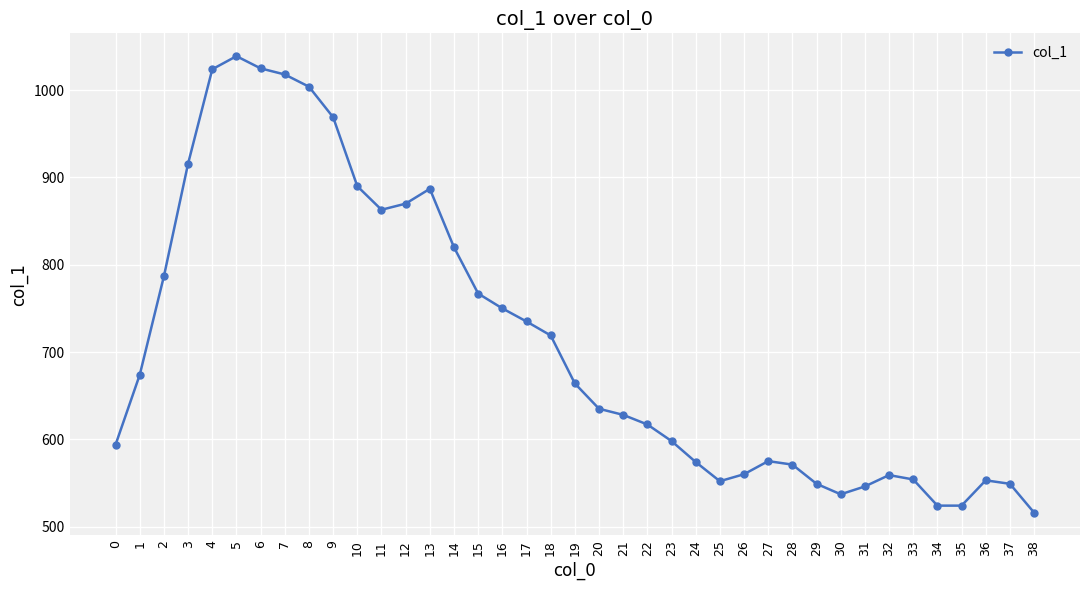

How many points are higher than both their immediate neighbors (excluding endpoints)?

5